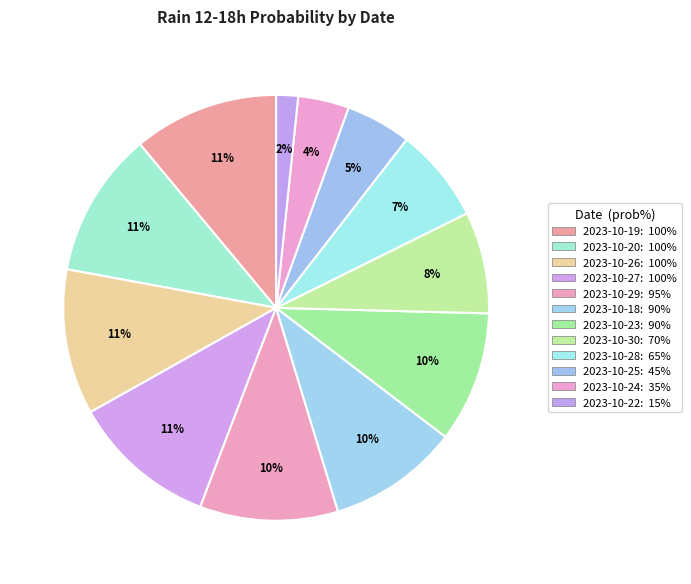

How many segments does this pie chart have?

12